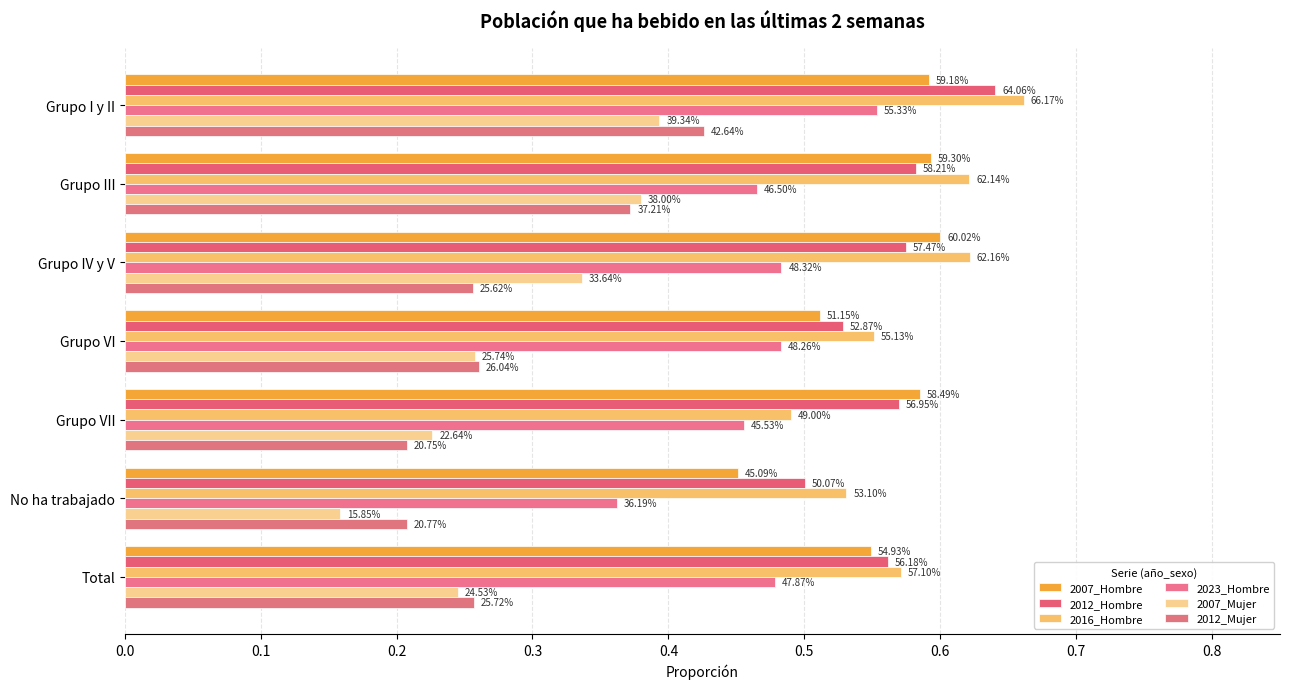

What is the average value of the 2007_Hombre series?

0.6